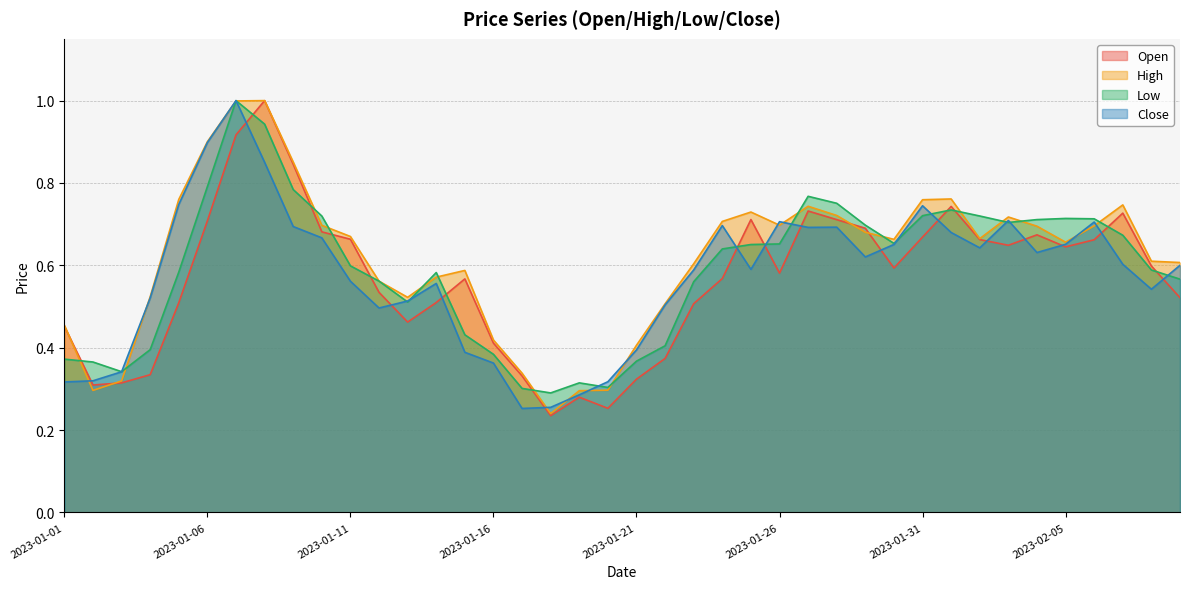

After their last crossing, which series has the higher values: Close or Low?

Close